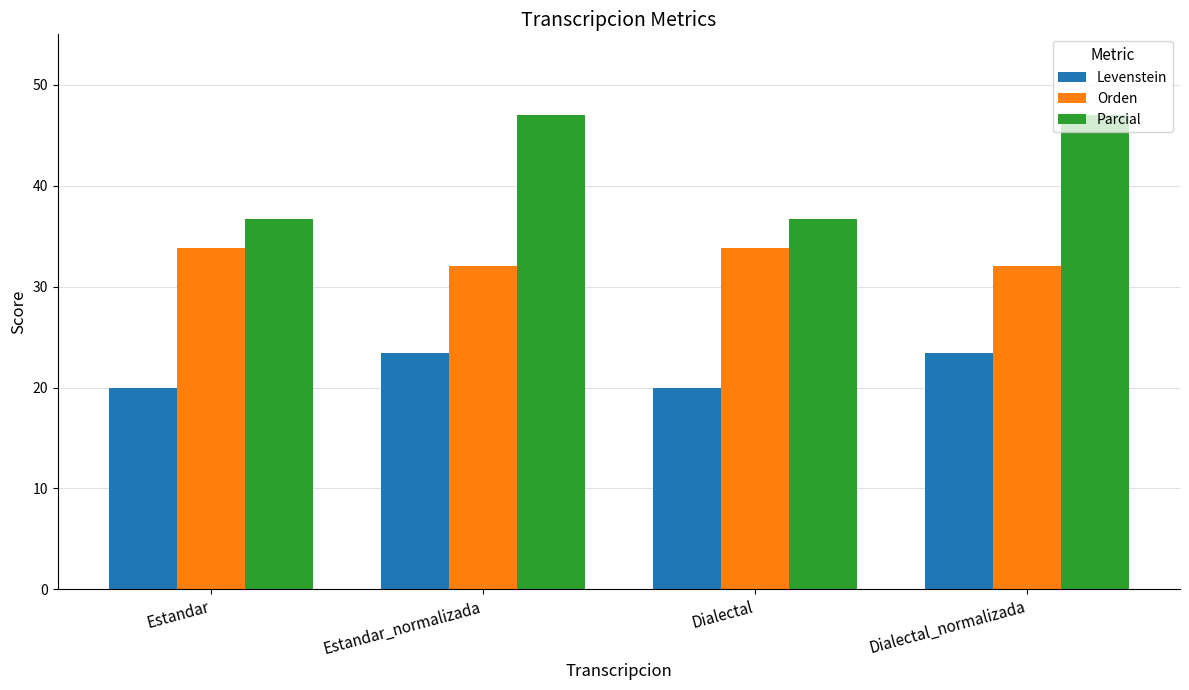

How many data points in Orden are above 33?

2